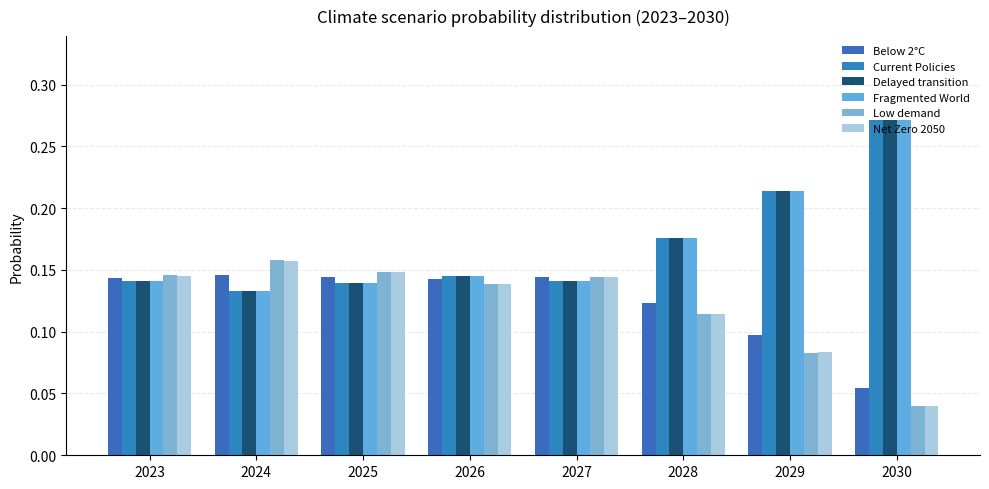

What is the total value across all series at 2023?

0.9